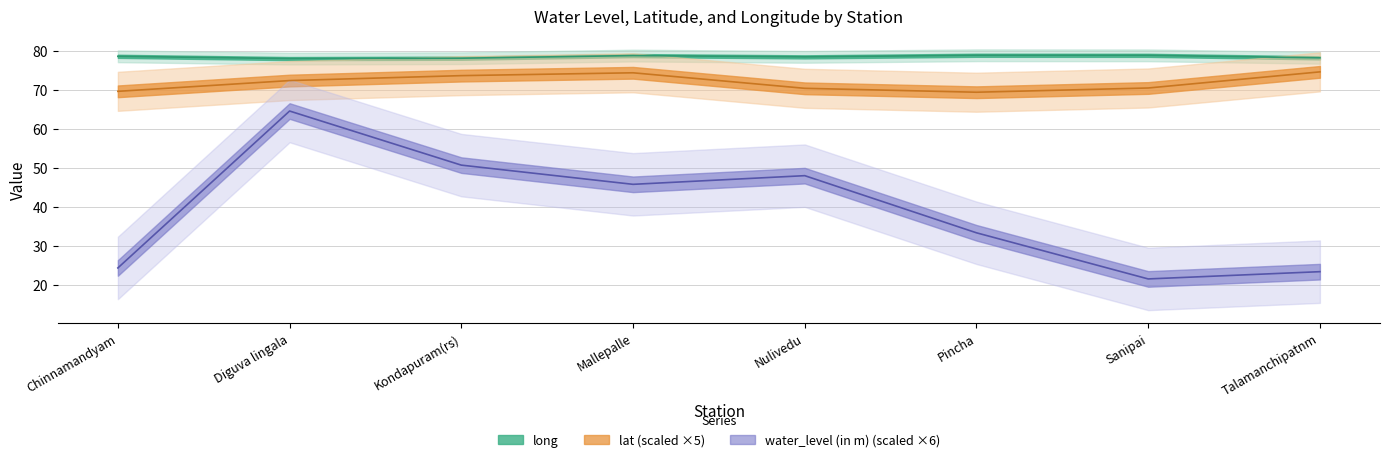

At which category is the sum across all series the highest?

Diguva lingala